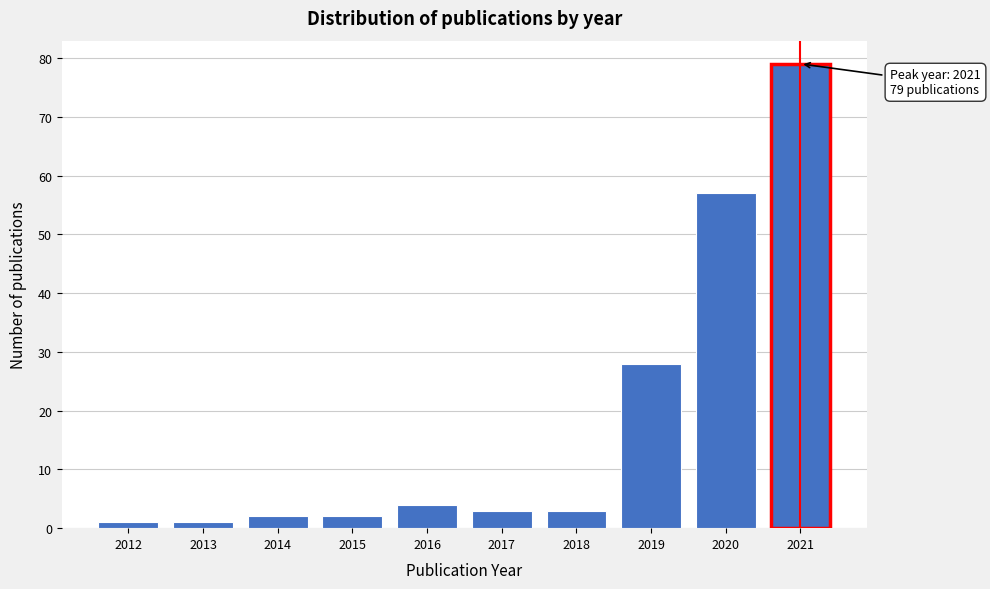

Reading left to right, extract all data points from this chart.

2012=1	2013=1	2014=2	2015=2	2016=4	2017=3	2018=3	2019=28	2020=57	2021=79